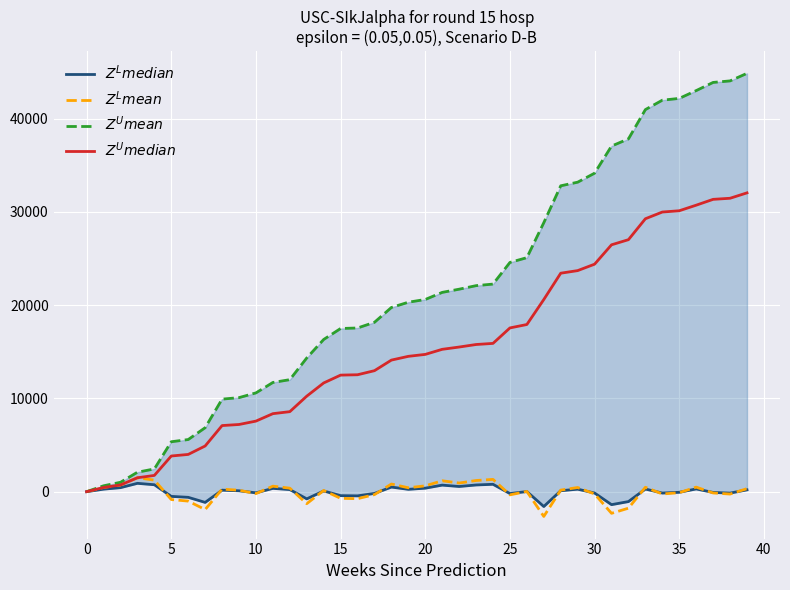

What is the sum of the $Z^L median$ values at 17 and 12?

35.9